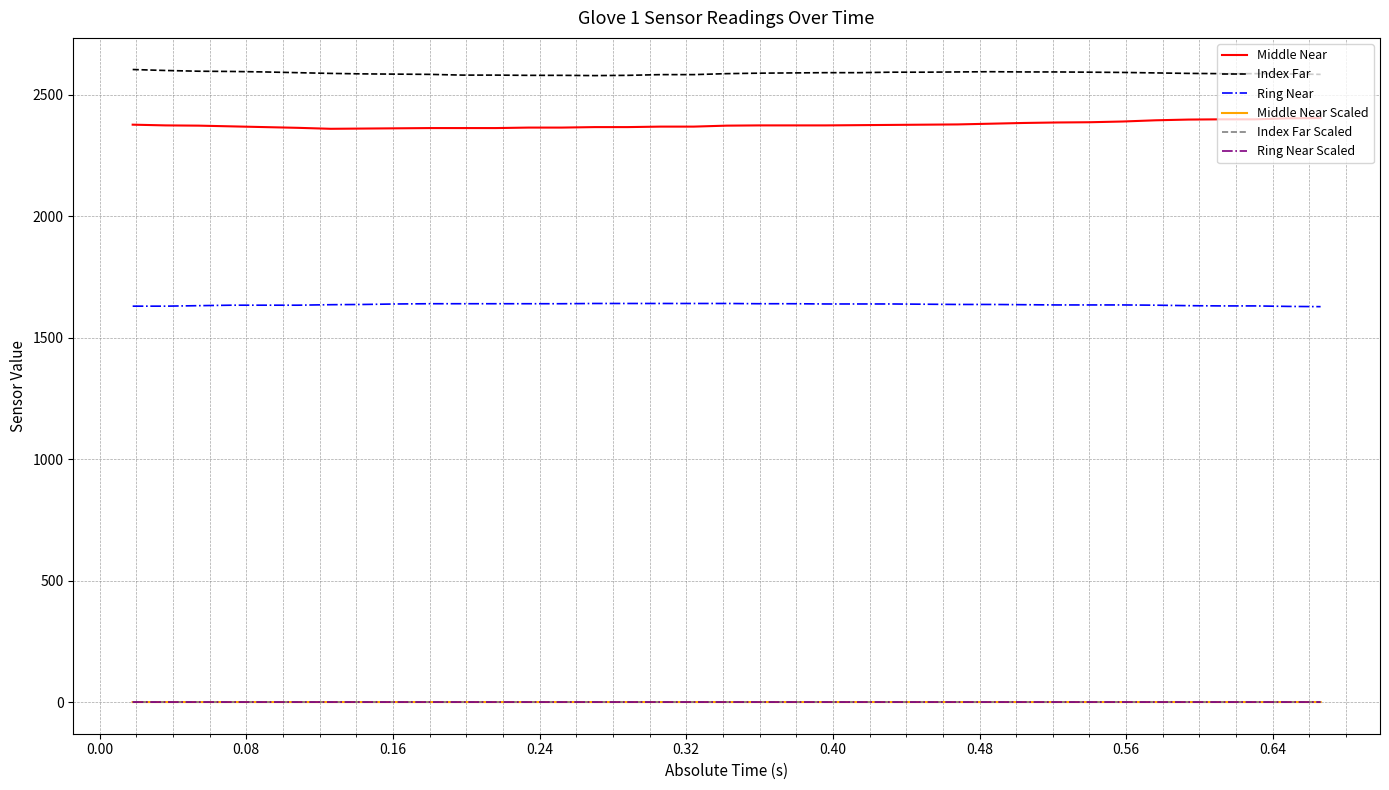

What is the minimum value for Ring Near?

1628.0